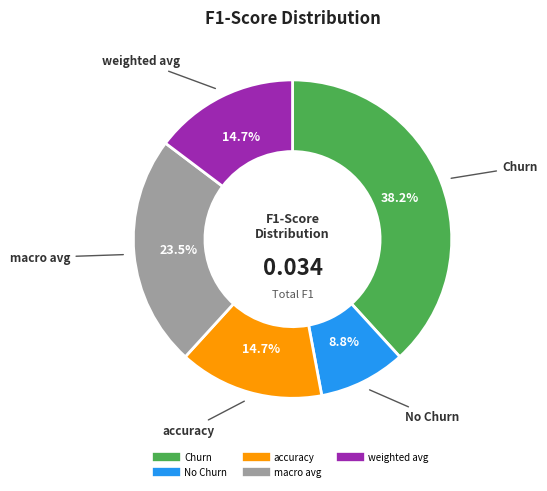

True or false: weighted avg accounts for 15% of the total.

True